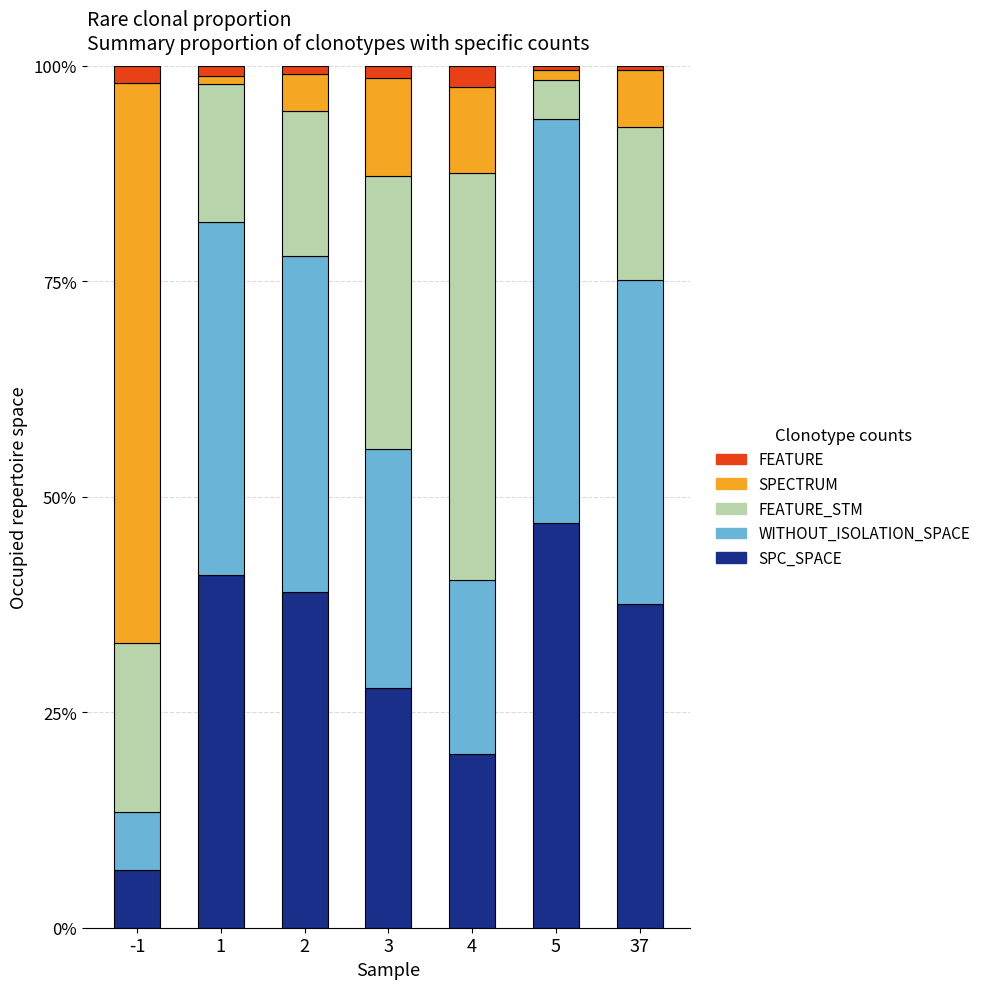

True or false: SPC_SPACE has a value of 6.4 at 4.

False